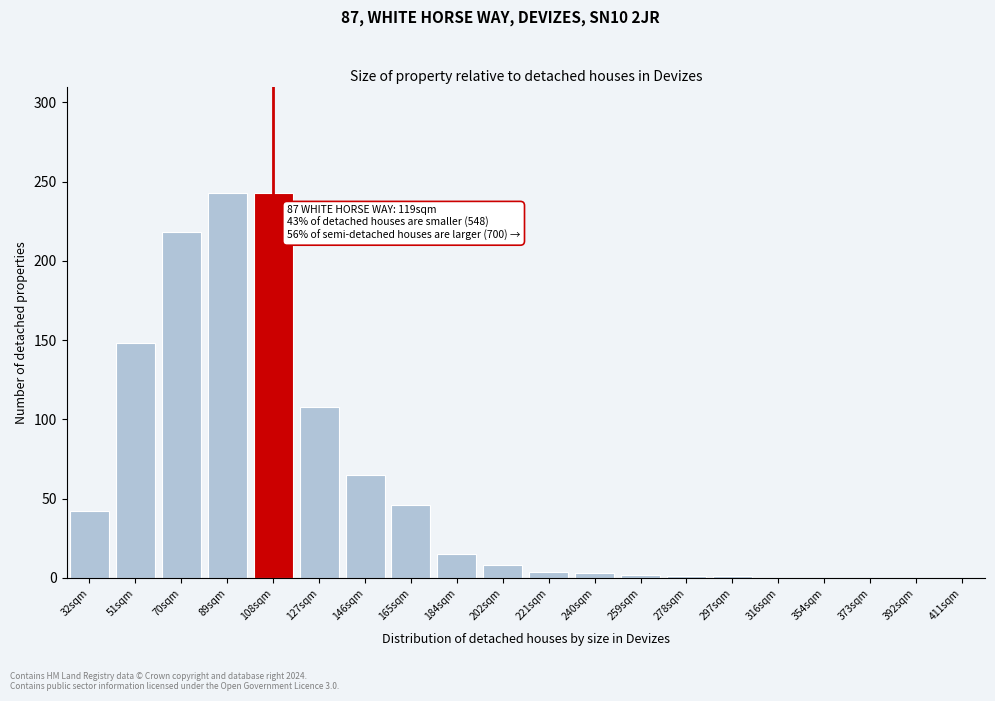

What is the sum of all values?

1147